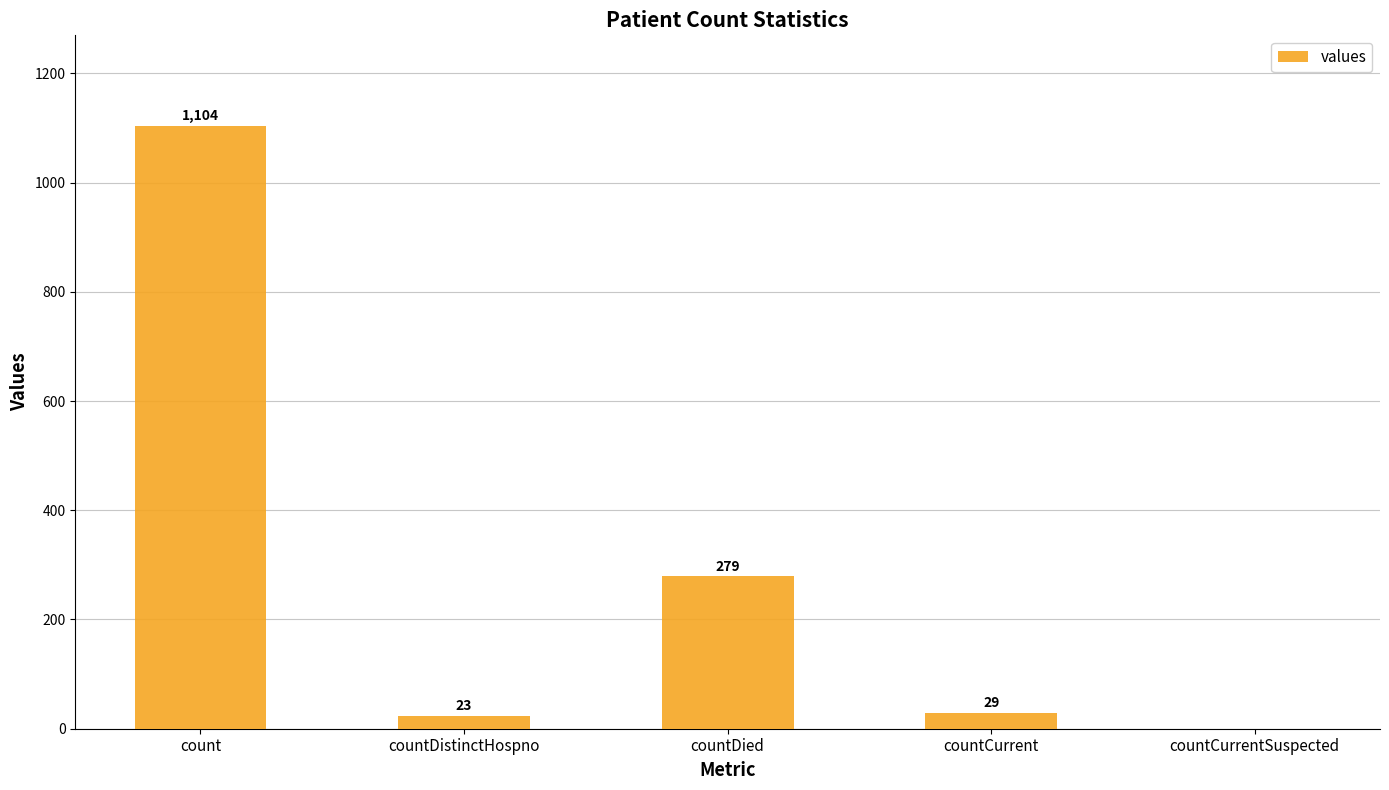

Is it true that the value at countCurrent is 29?

True